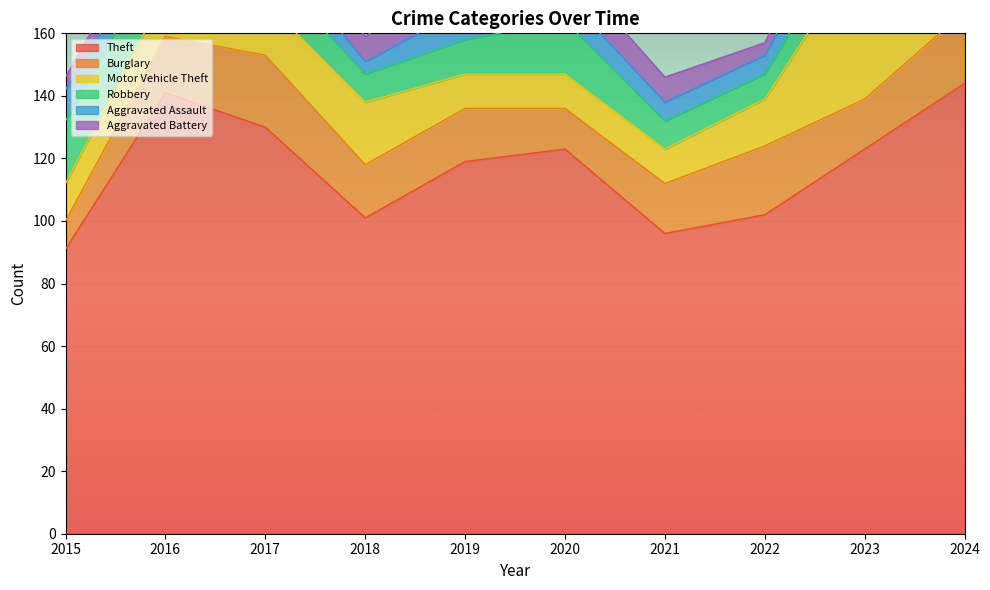

Reading right to left, extract all data points from this chart.

Theft: 144	123	102	96	123	119	101	130	141	91
Burglary: 23	16	22	16	13	17	17	23	18	9
Motor Vehicle Theft: 28	49	15	11	11	11	20	17	14	12
Robbery: 18	12	8	9	17	11	9	11	16	20
Aggravated Assault: 6	12	6	6	8	10	4	9	5	10
Aggravated Battery: 19	8	4	8	10	13	8	11	9	4